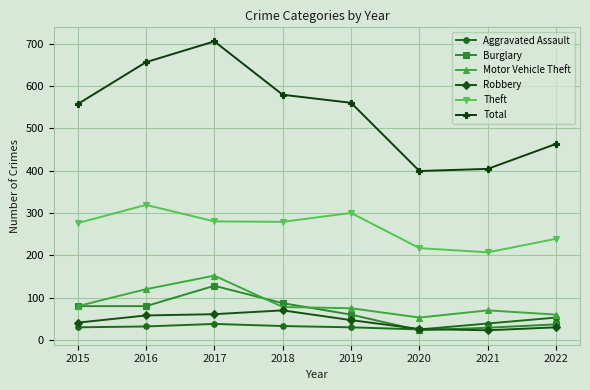

At how many categories does at least one series exceed 575?

3